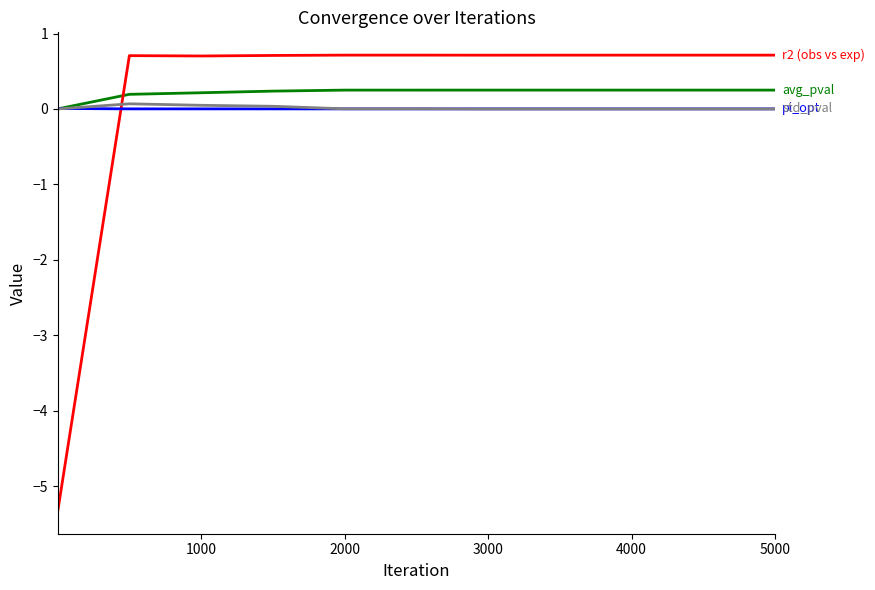

What is the minimum value shown in the chart?

-5.3